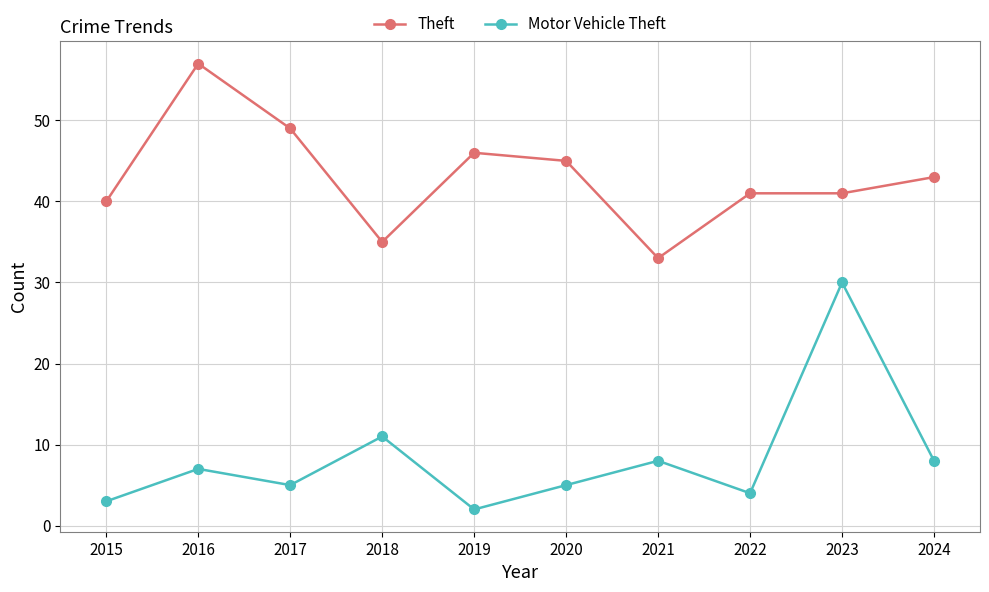

True or false: Theft has a value of 20 at 2022.

False